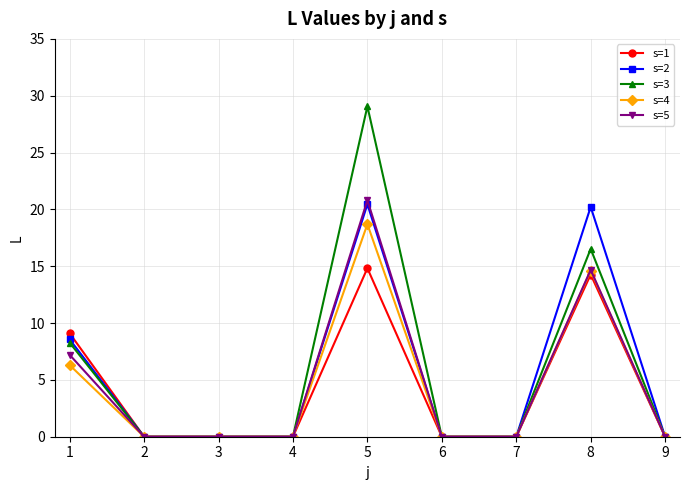

What are all the series names shown in the legend?

s=1, s=2, s=3, s=4, s=5